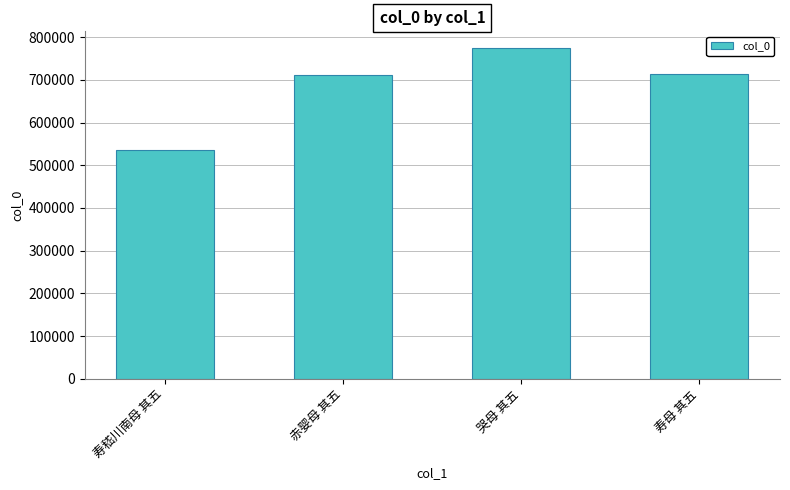

Between 寿嵇川南母 其五 and 寿母 其五, which is larger?

寿母 其五